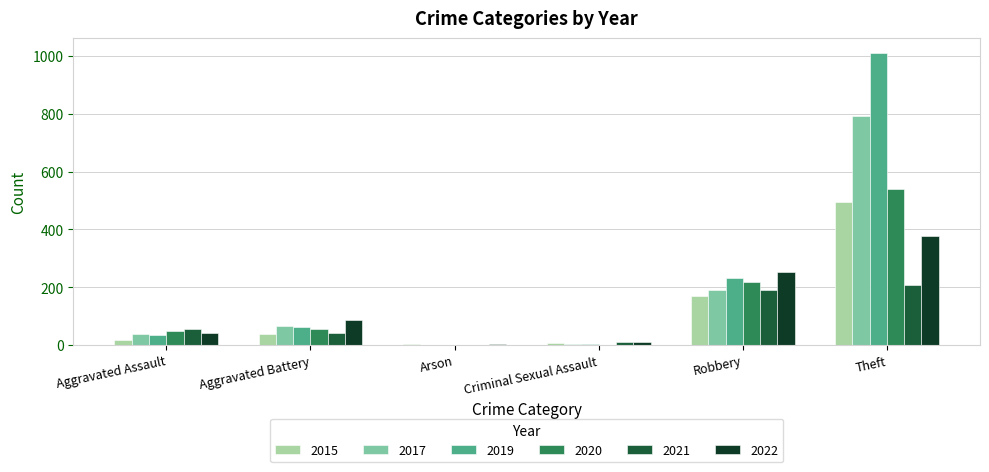

The 2015 series shows 6 at Criminal Sexual Assault. True or false?

True